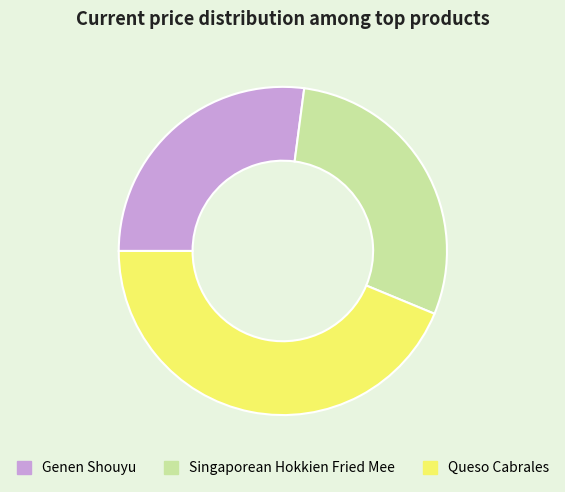

Do Genen Shouyu and Singaporean Hokkien Fried Mee together represent more than half of the pie?

Yes